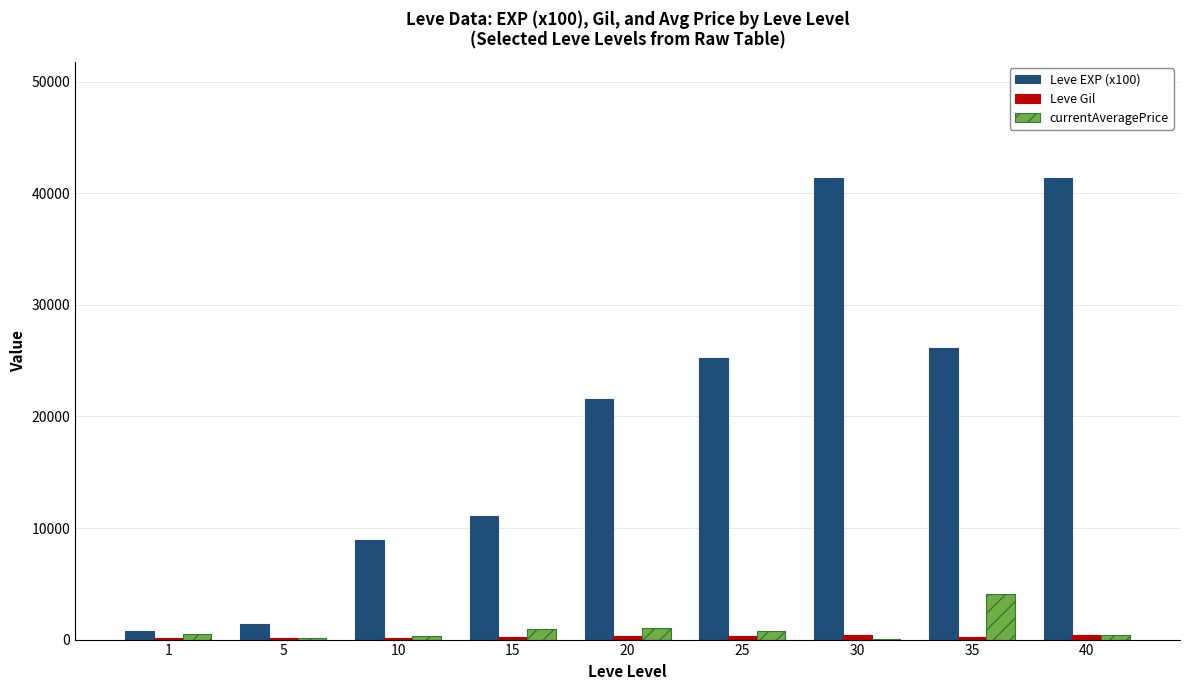

The currentAveragePrice series shows 811 at 25. True or false?

True